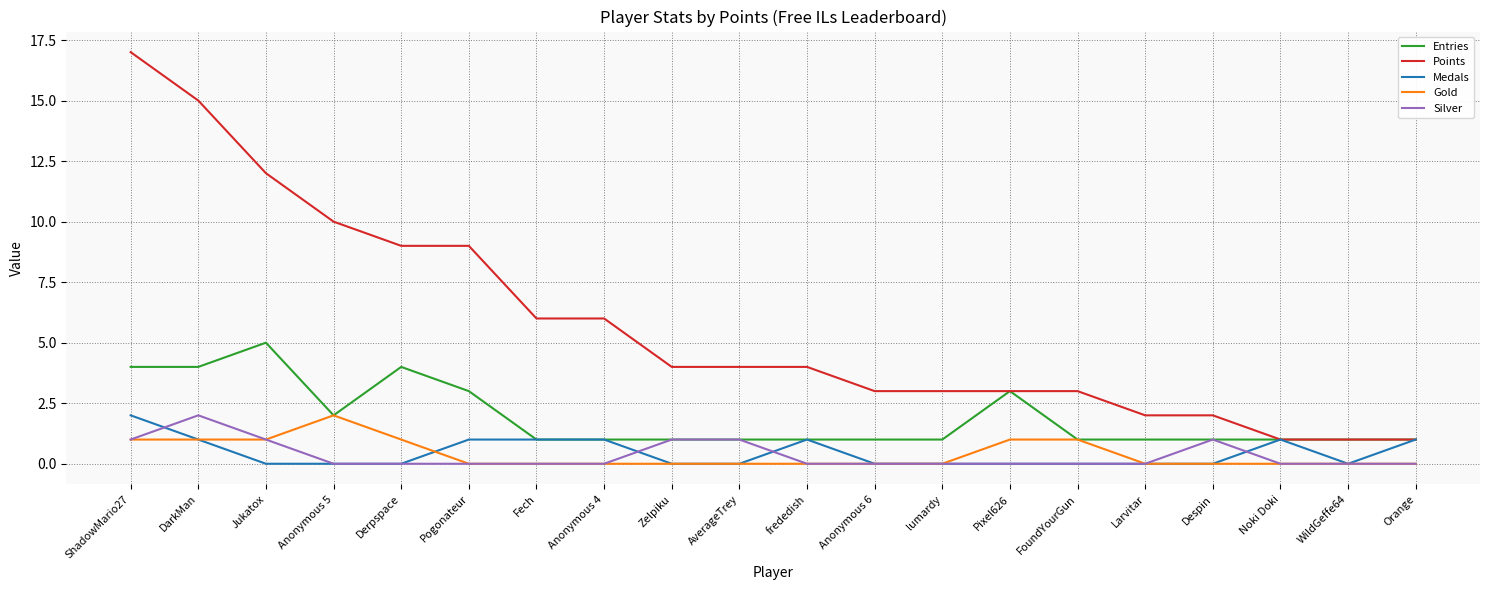

Reading left to right, what are all the values shown in this chart?

Entries: 4	4	5	2	4	3	1	1	1	1	1	1	1	3	1	1	1	1	1	1
Points: 17	15	12	10	9	9	6	6	4	4	4	3	3	3	3	2	2	1	1	1
Medals: 2	1	0	0	0	1	1	1	0	0	1	0	0	0	0	0	0	1	0	1
Gold: 1	1	1	2	1	0	0	0	0	0	0	0	0	1	1	0	0	0	0	0
Silver: 1	2	1	0	0	0	0	0	1	1	0	0	0	0	0	0	1	0	0	0